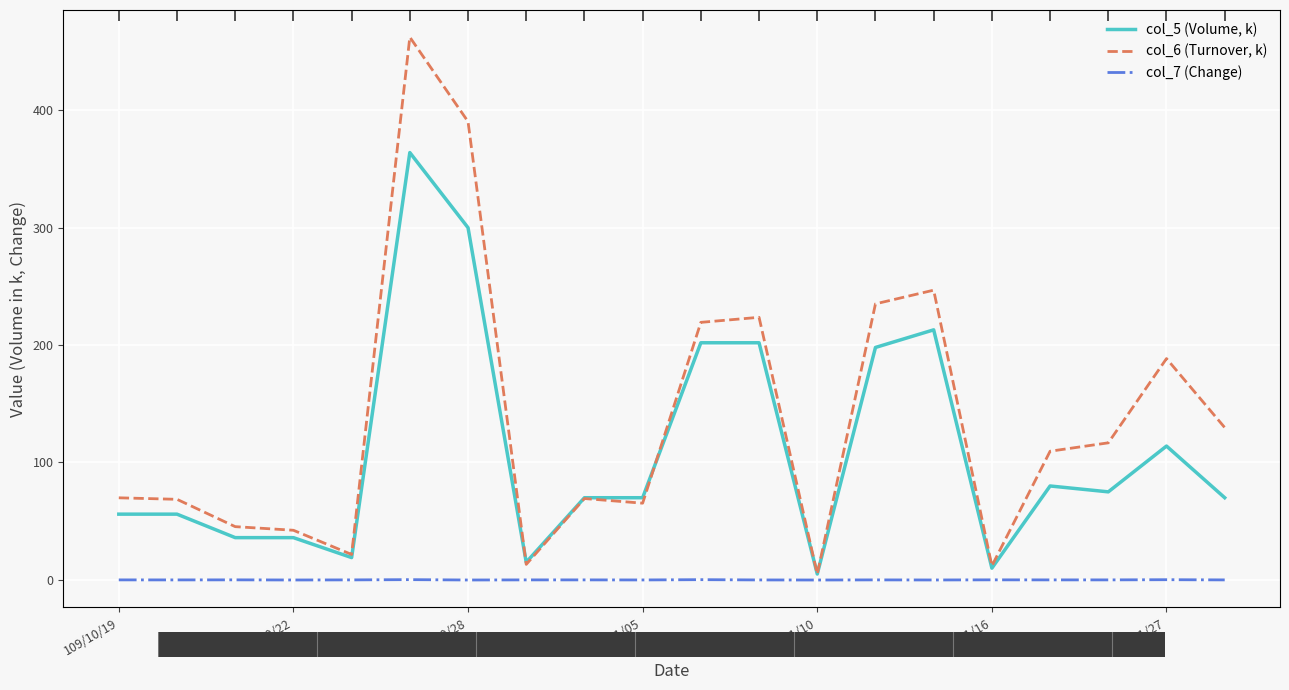

What is the maximum value for col_7 (Change)?

0.2